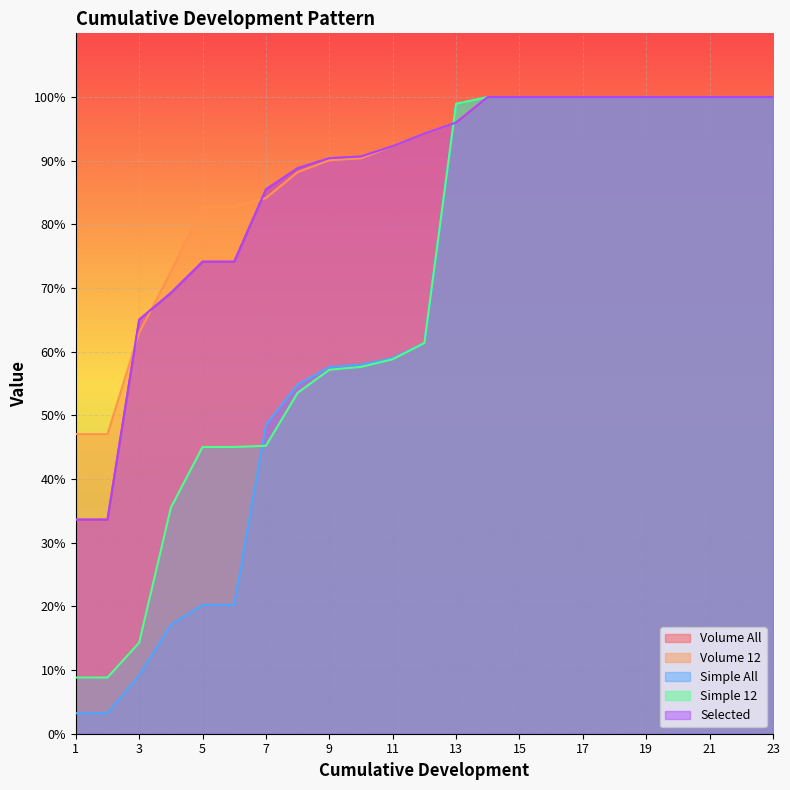

Count the number of categories in the chart.

23